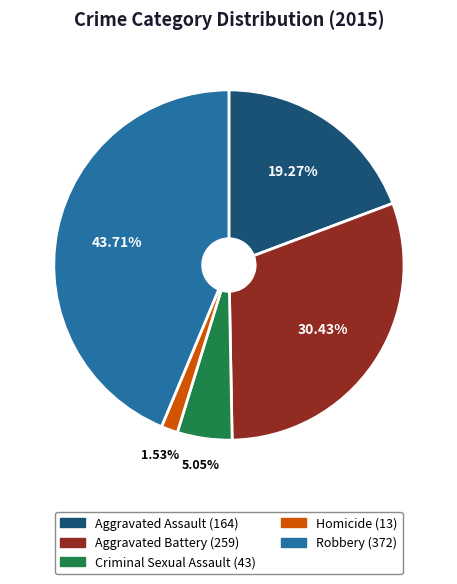

What is the ratio of the value at Homicide to the value at Aggravated Assault?

0.1